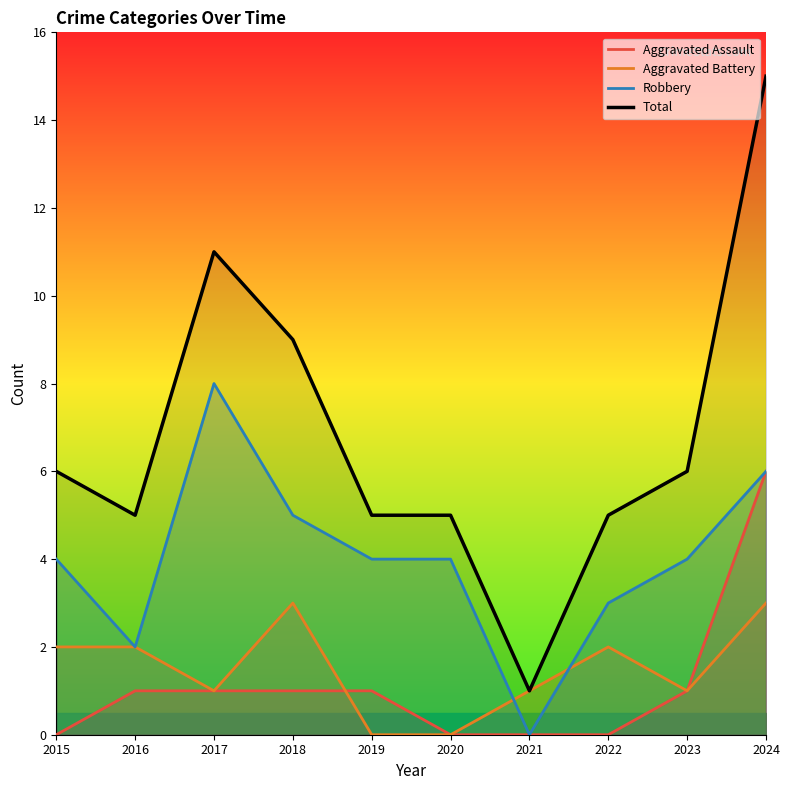

Which series changed the most between 2022 and 2024?

Total